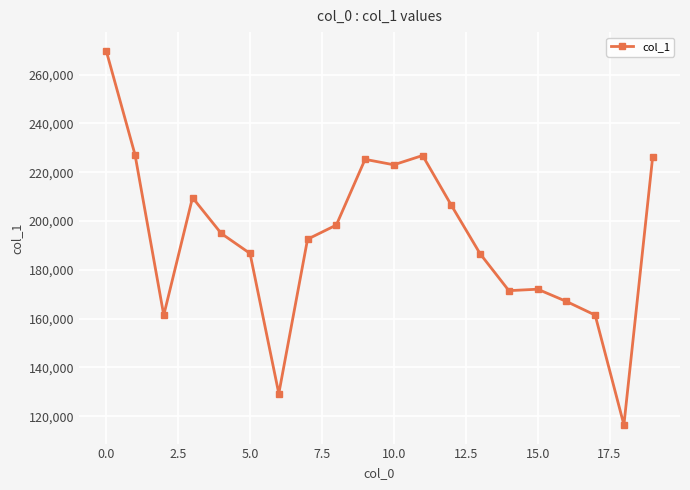

What is the minimum value shown in the chart?

116472